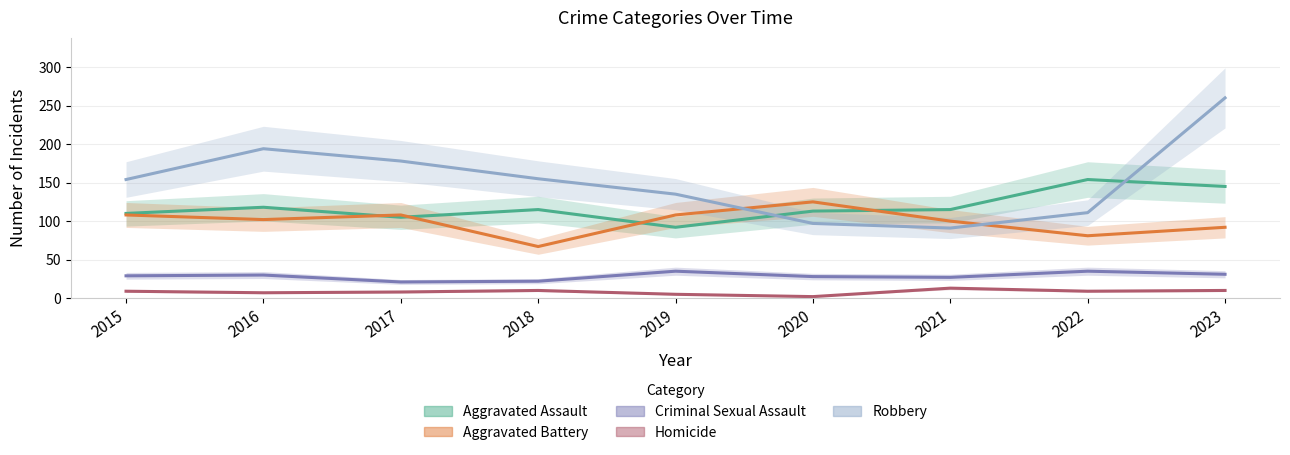

True or false: Aggravated Assault has more than 1 interior local peaks.

True